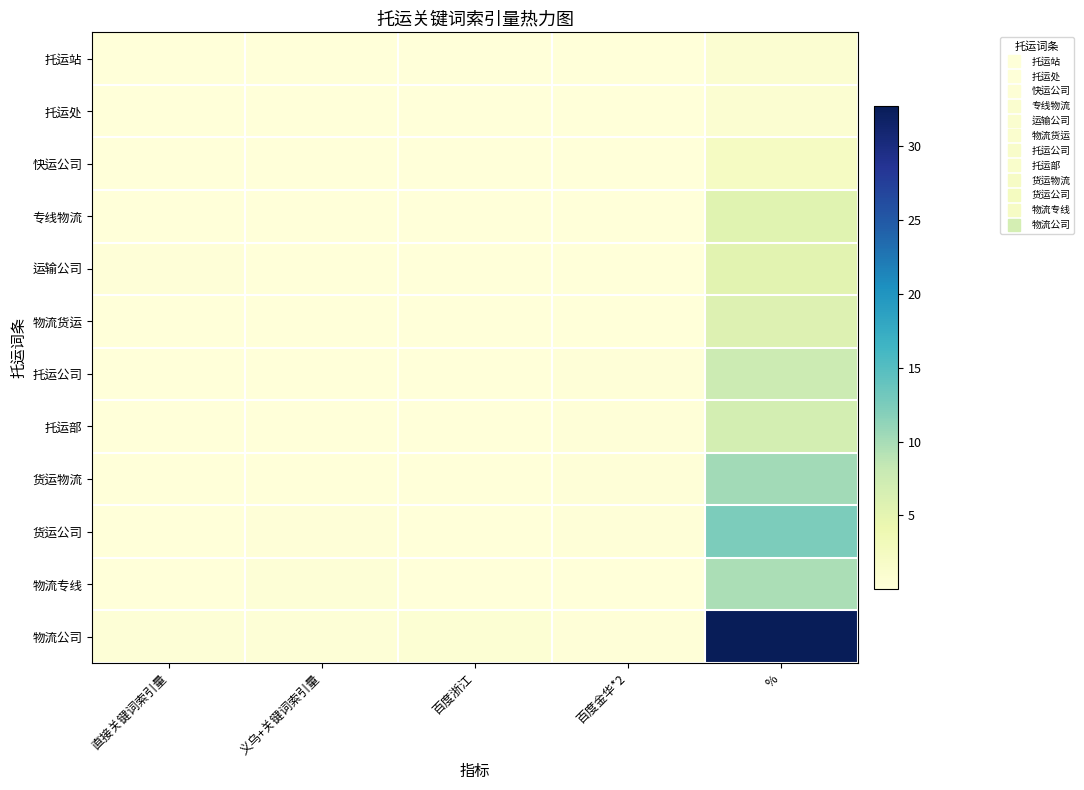

At which category does the chart reach its peak across all series?

%